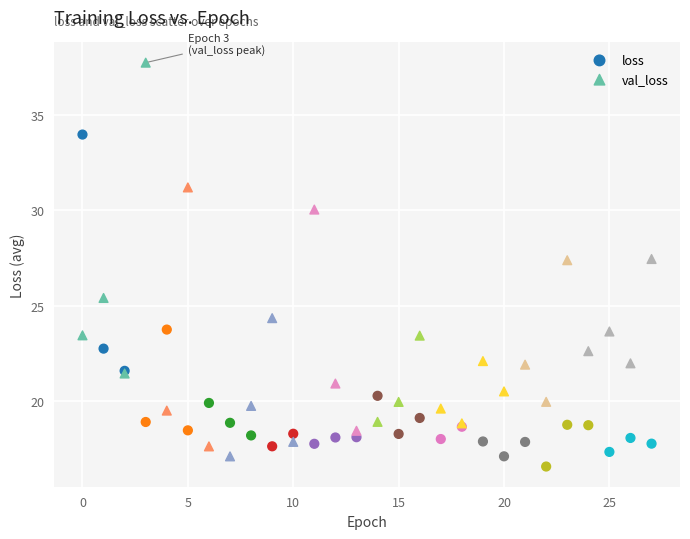

What are all the series names shown in the legend?

loss, val_loss